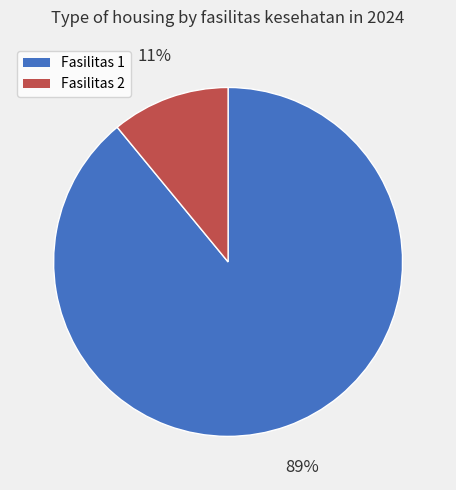

To the nearest percent, what is the difference between the Fasilitas 2 and Fasilitas 1 slice percentages?

78%